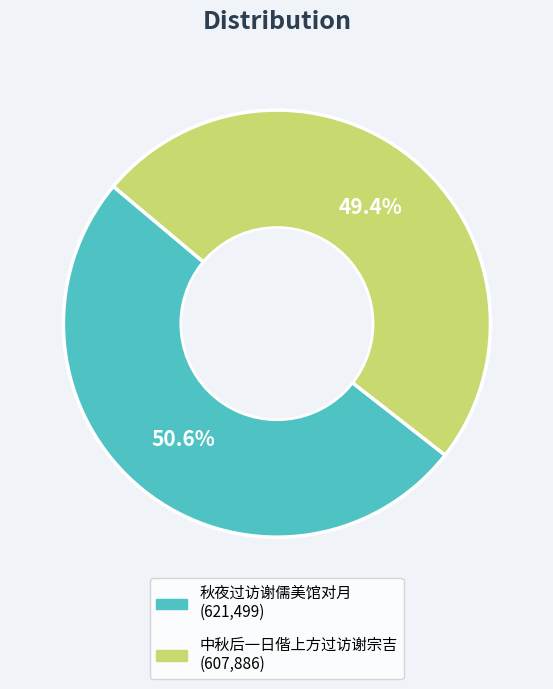

True or false: 中秋后一日偕上方过访谢宗吉 accounts for 49% of the total.

True